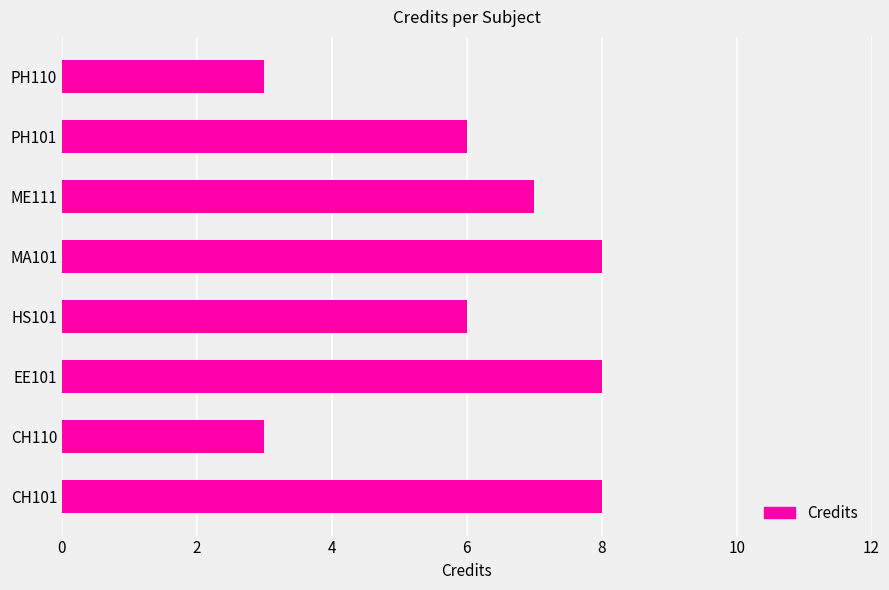

Is it true that the value at PH101 is 2?

False